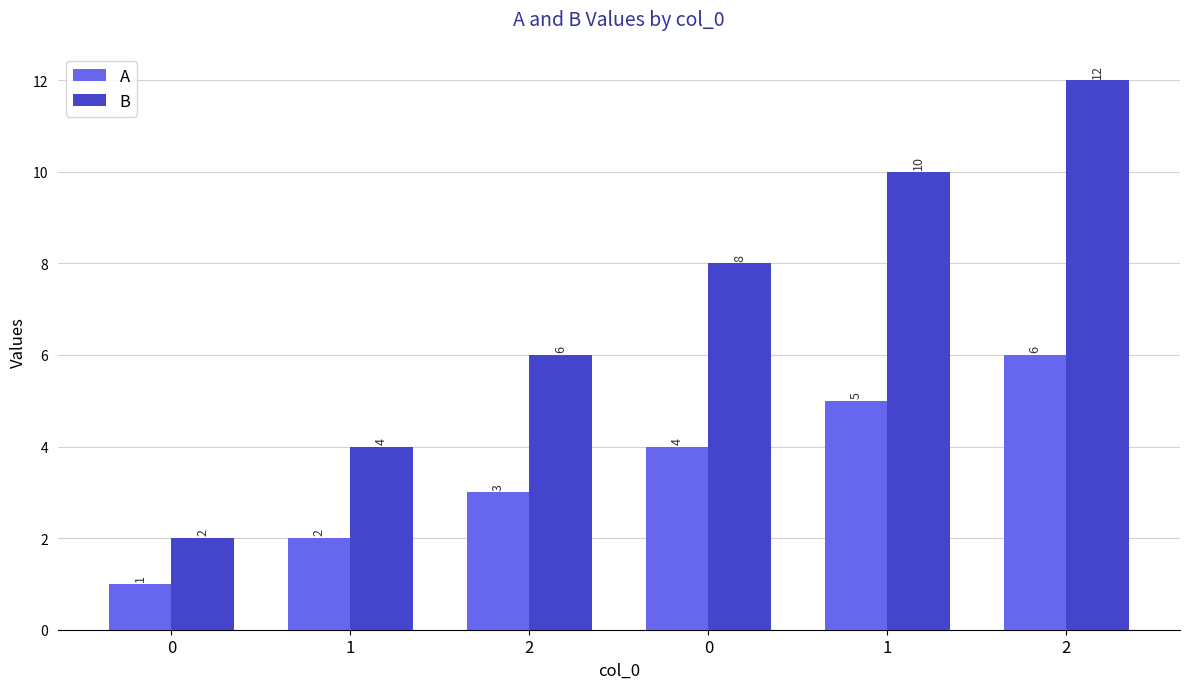

How many data points does each series have?

6